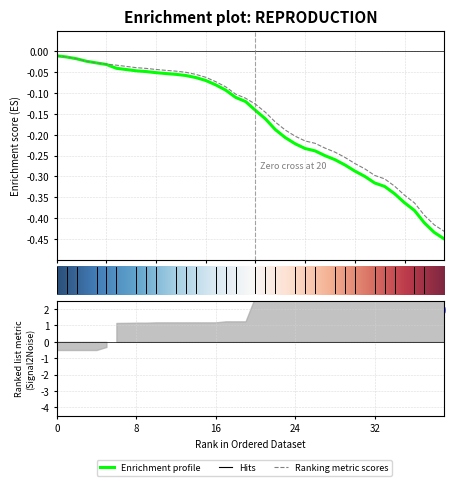

How many series are shown in this chart?

2